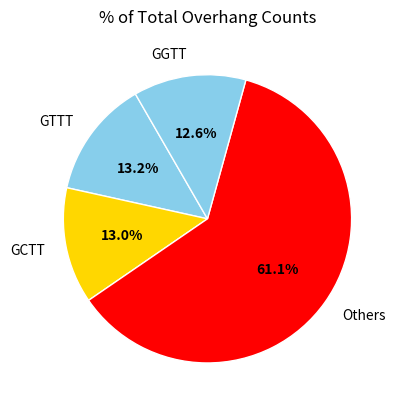

To the nearest percent, what is the average slice percentage?

25%